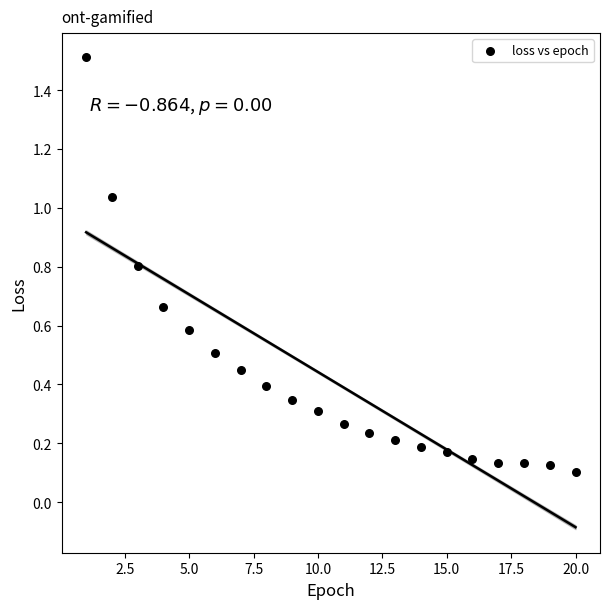

What is the range of X values (max minus min)?

19.0